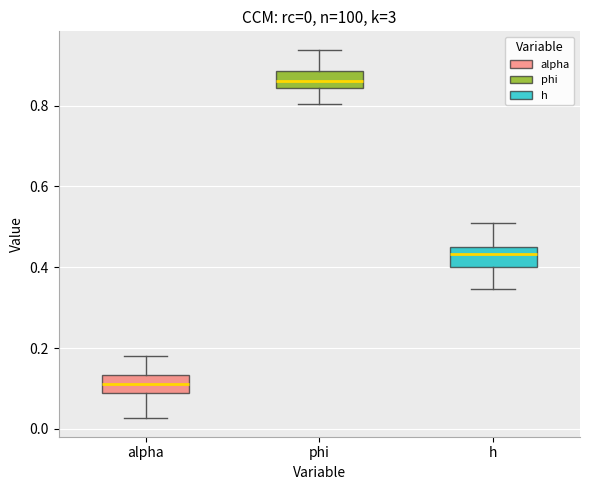

Which box has the highest median line?

phi